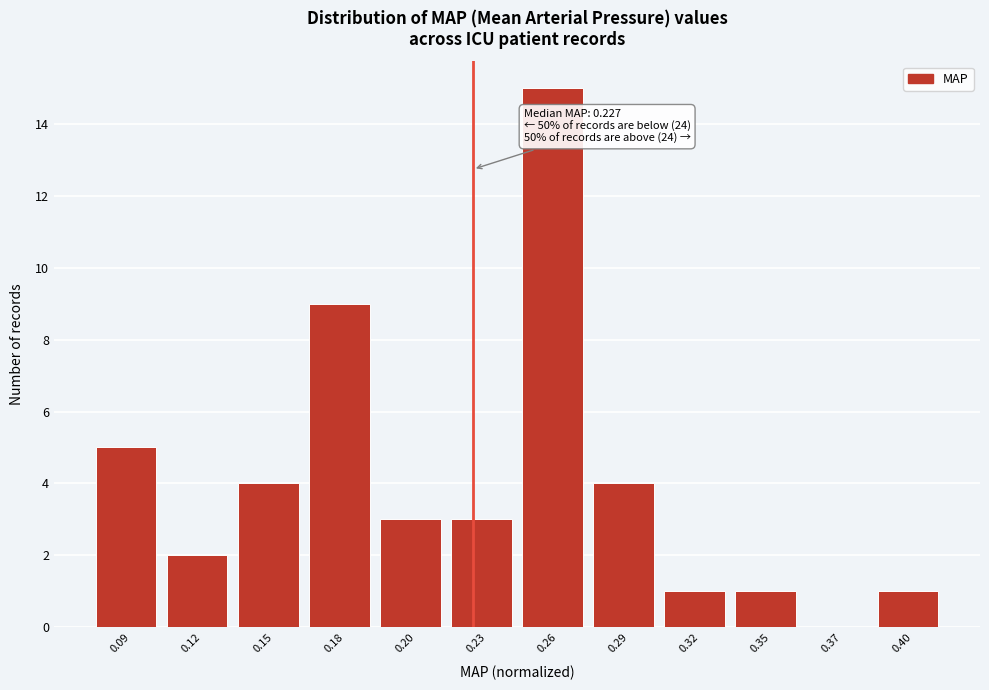

Reading right to left, list all the values displayed in this chart.

0.40=1	0.37=0	0.35=1	0.32=1	0.29=4	0.26=15	0.23=3	0.20=3	0.18=9	0.15=4	0.12=2	0.09=5